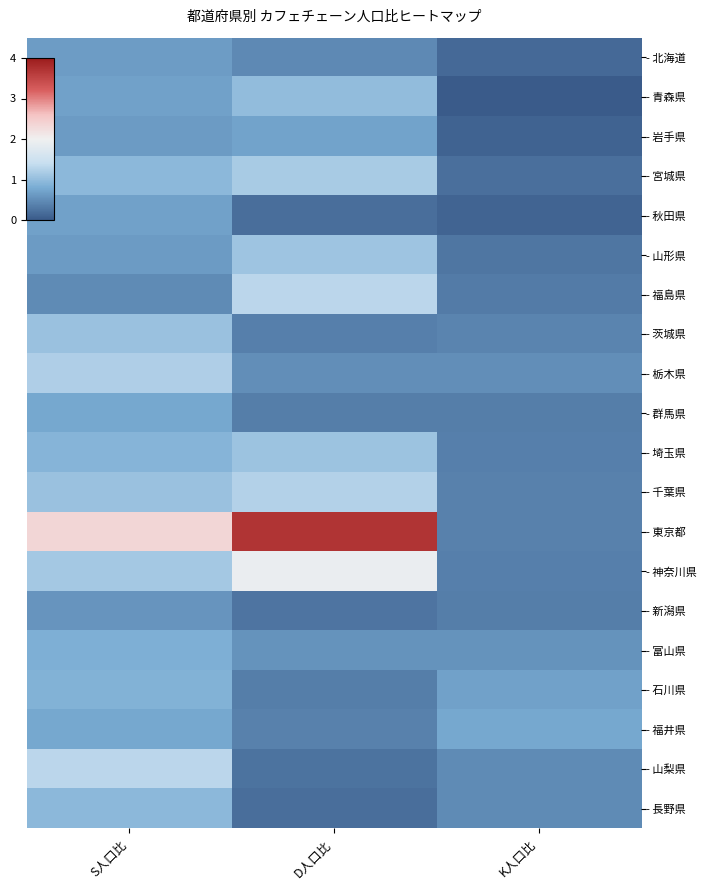

Which has a higher value, D人口比 or S人口比?

S人口比